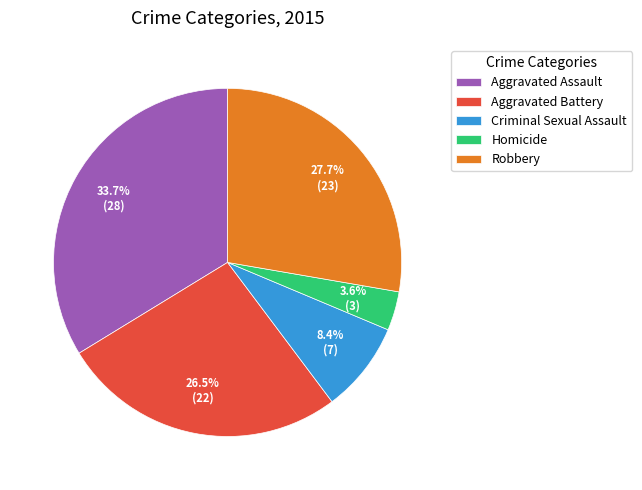

Is it true that Aggravated Battery is 38% of the pie?

False